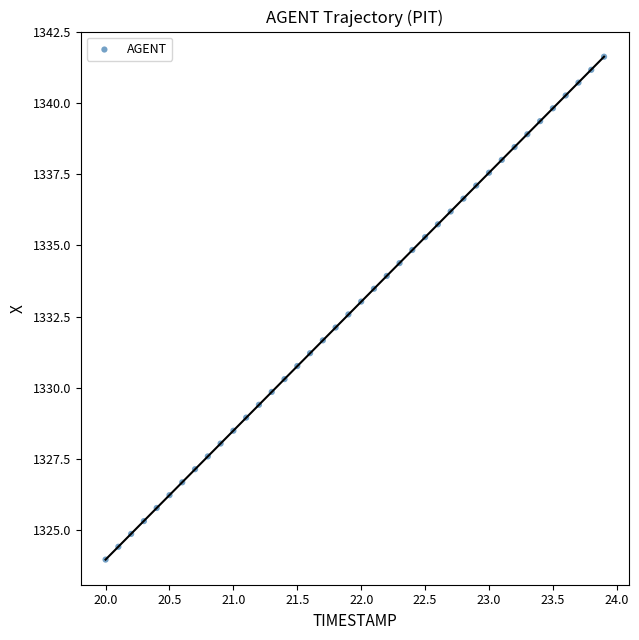

What is the range of X values (max minus min)?

3.9